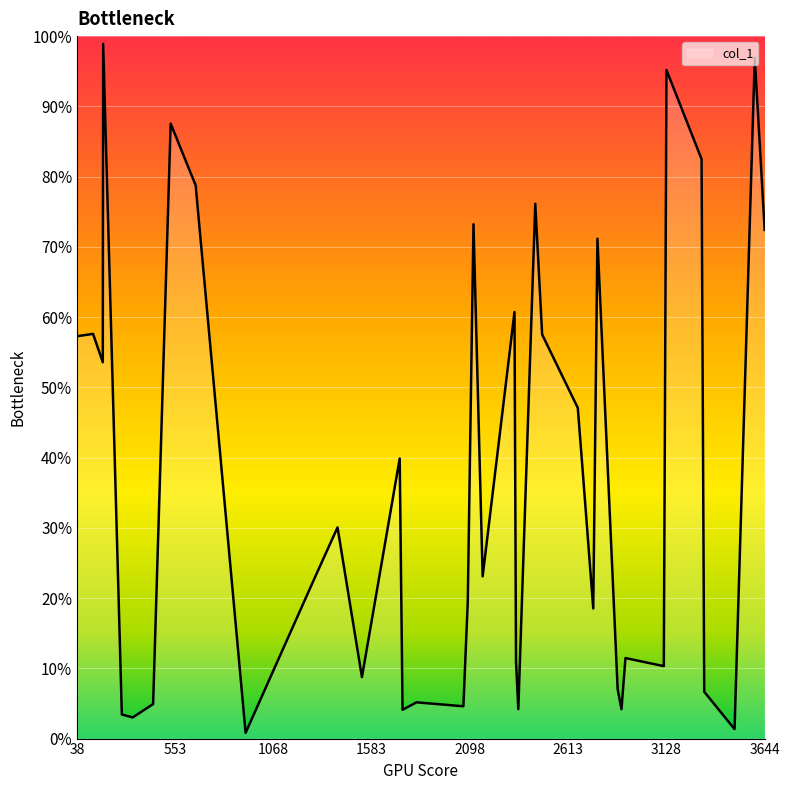

Does the chart have visible grid lines?

Yes